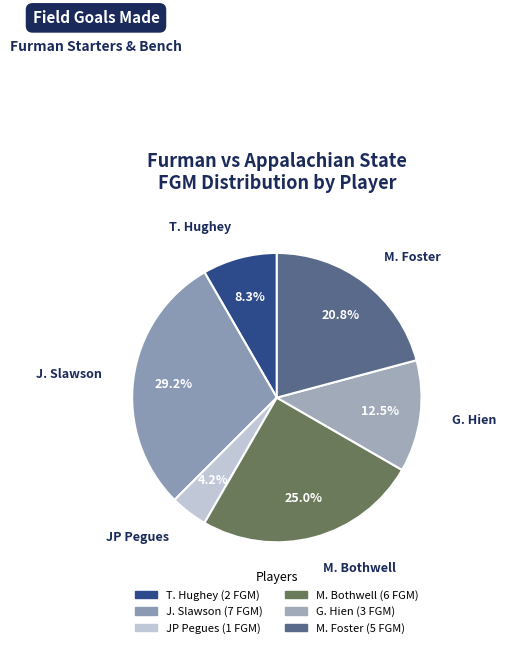

To the nearest percent, what is the average slice percentage?

17%